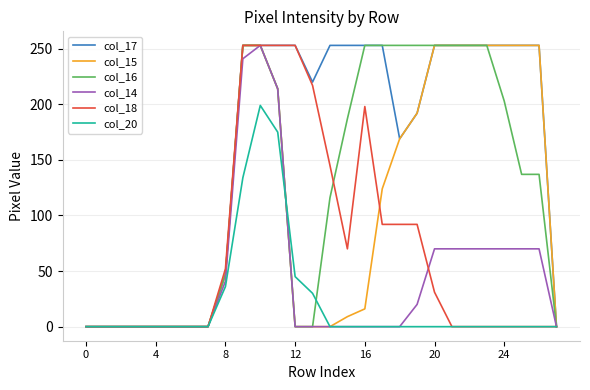

Reading left to right, list all the values displayed in this chart.

col_17: 0	0	0	0	0	0	0	0	47	253	253	253	253	220	253	253	253	253	169	192	253	253	253	253	253	253	253	0
col_15: 0	0	0	0	0	0	0	0	47	253	253	214	0	0	0	9	16	124	169	192	253	253	253	253	253	253	253	0
col_16: 0	0	0	0	0	0	0	0	47	253	253	214	0	0	116	187	253	253	253	253	253	253	253	253	203	137	137	0
col_14: 0	0	0	0	0	0	0	0	41	241	253	214	0	0	0	0	0	0	0	20	70	70	70	70	70	70	70	0
col_18: 0	0	0	0	0	0	0	0	52	253	253	253	253	217	145	70	198	92	92	92	31	0	0	0	0	0	0	0
col_20: 0	0	0	0	0	0	0	0	36	134	199	175	45	30	0	0	0	0	0	0	0	0	0	0	0	0	0	0